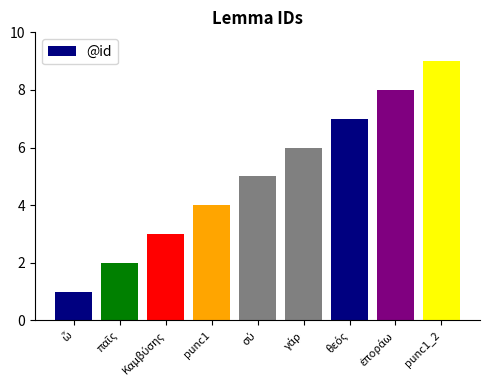

What is the average value?

5